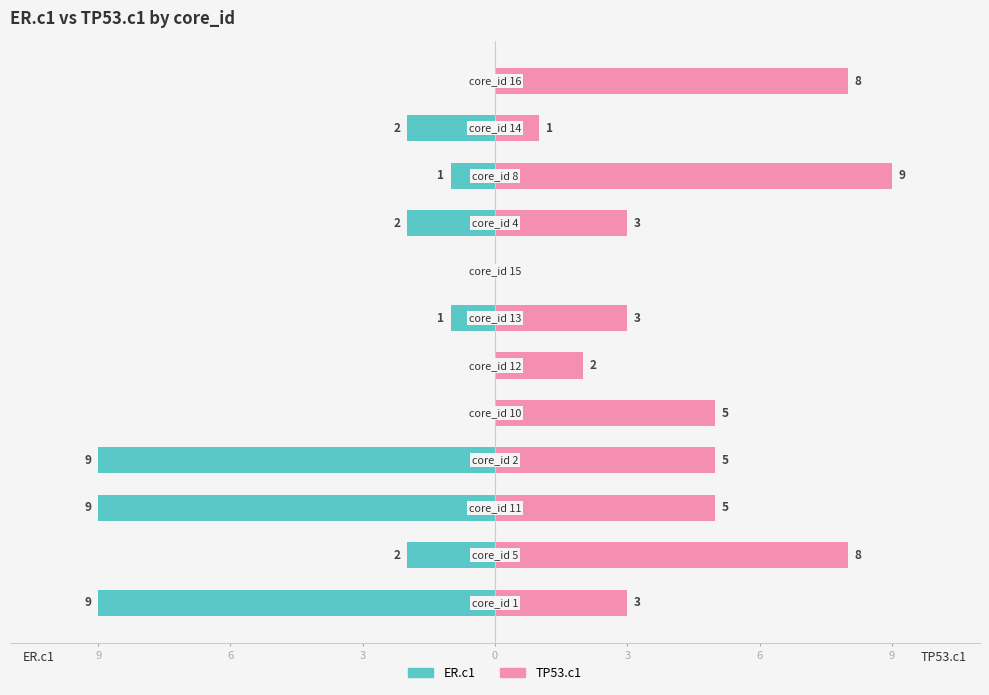

What is the average value of the ER.c1 series?

-3